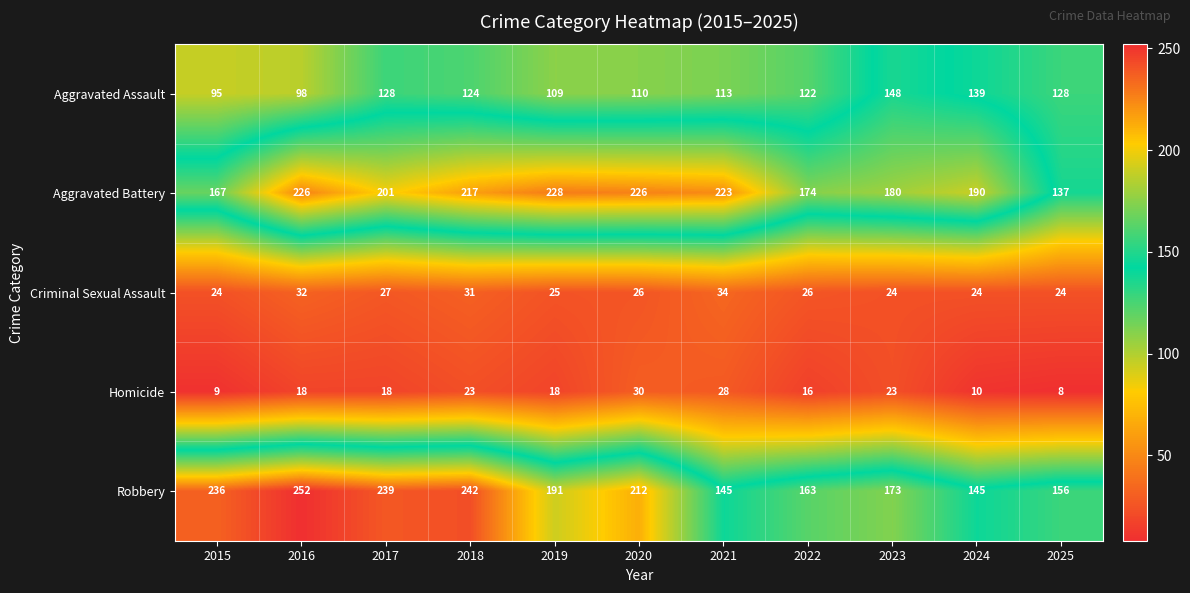

Rank the series by their maximum value, from highest to lowest.

Robbery, Aggravated Battery, Aggravated Assault, Criminal Sexual Assault, Homicide